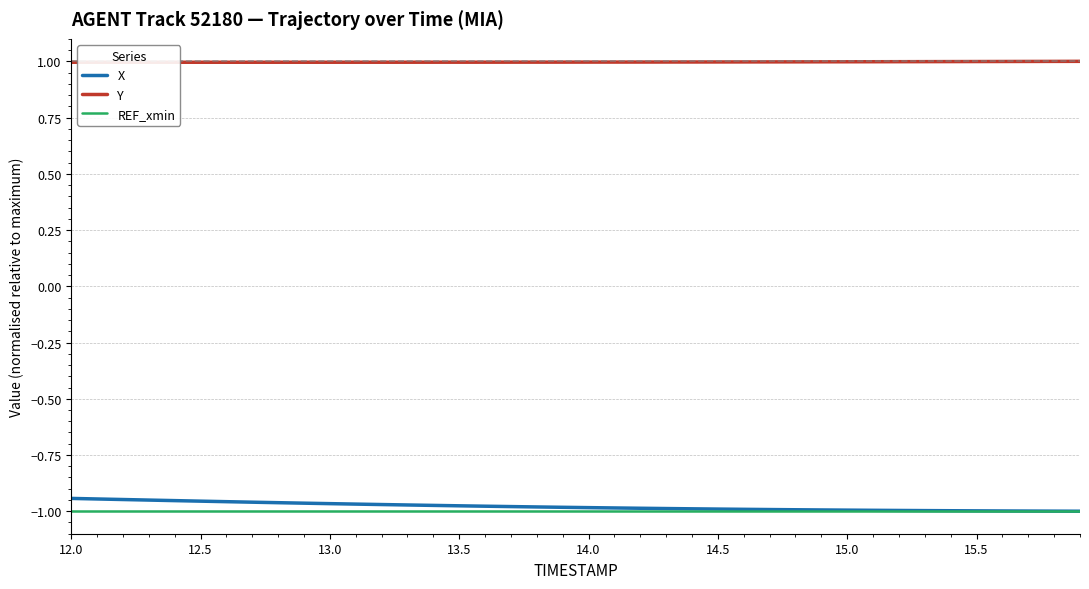

At which category is the sum across all series the highest?

12.0